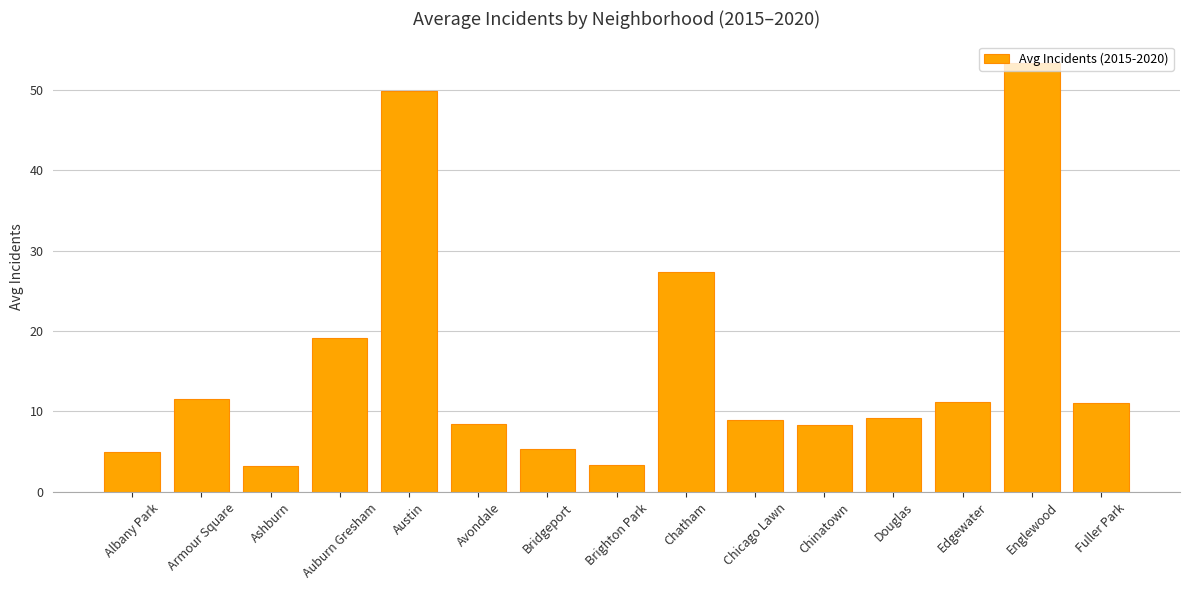

What is the sum of the values at Douglas and Armour Square?

20.7